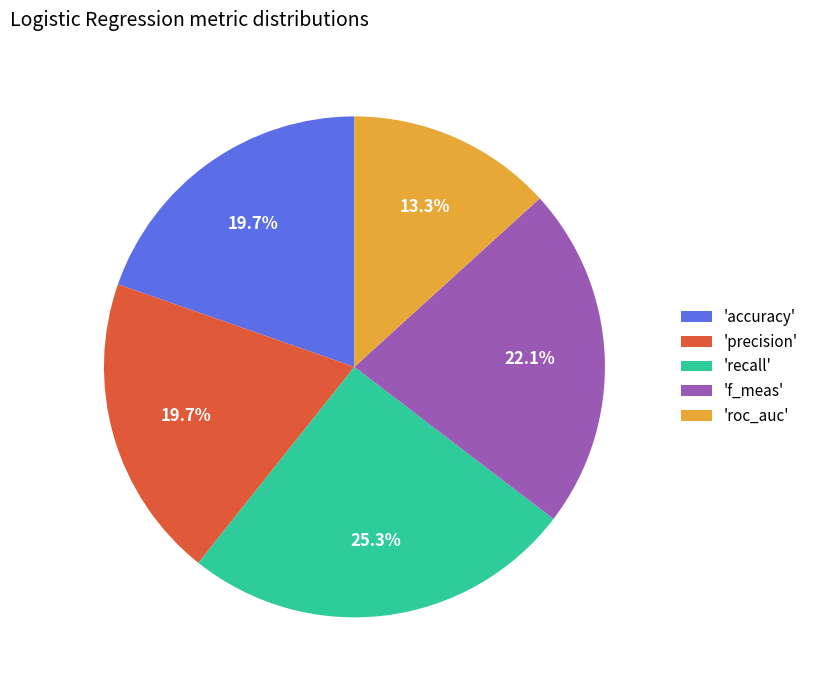

To the nearest percent, what is the average slice percentage?

20%